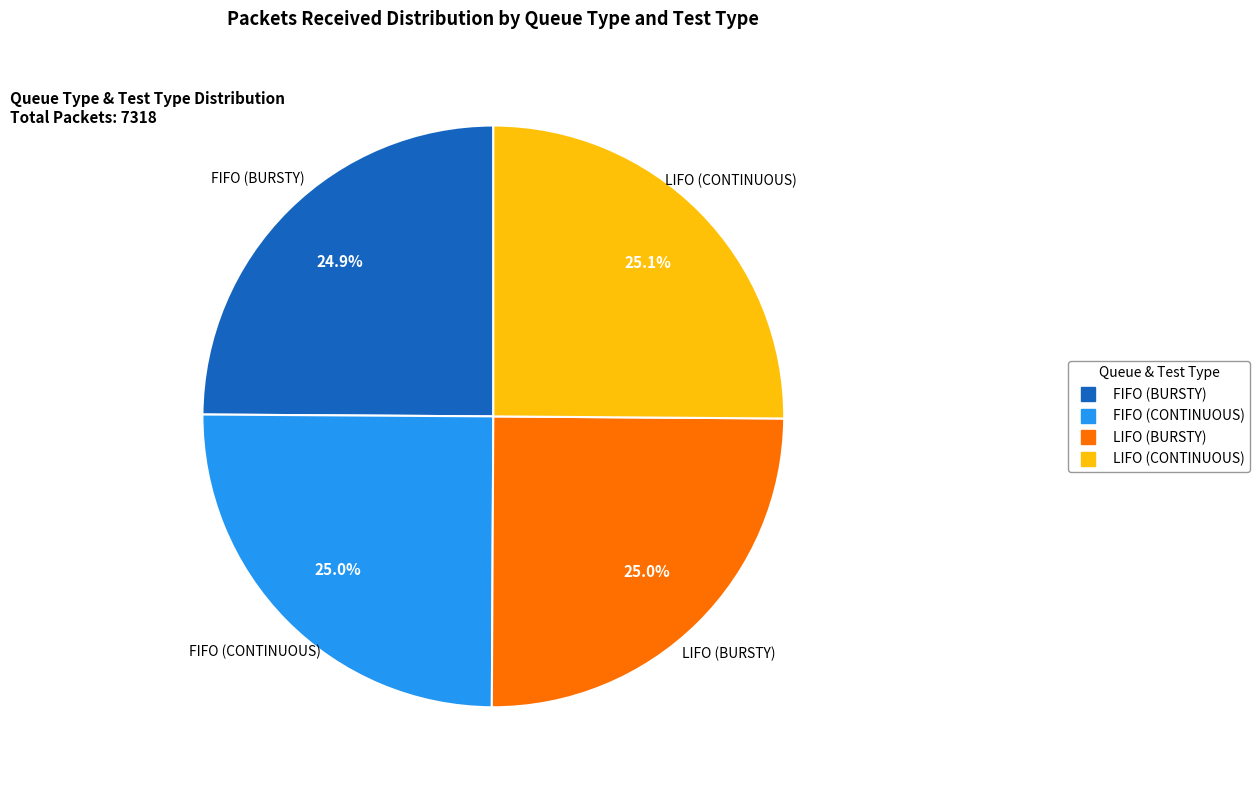

To the nearest percent, what portion does LIFO (BURSTY) represent?

25%